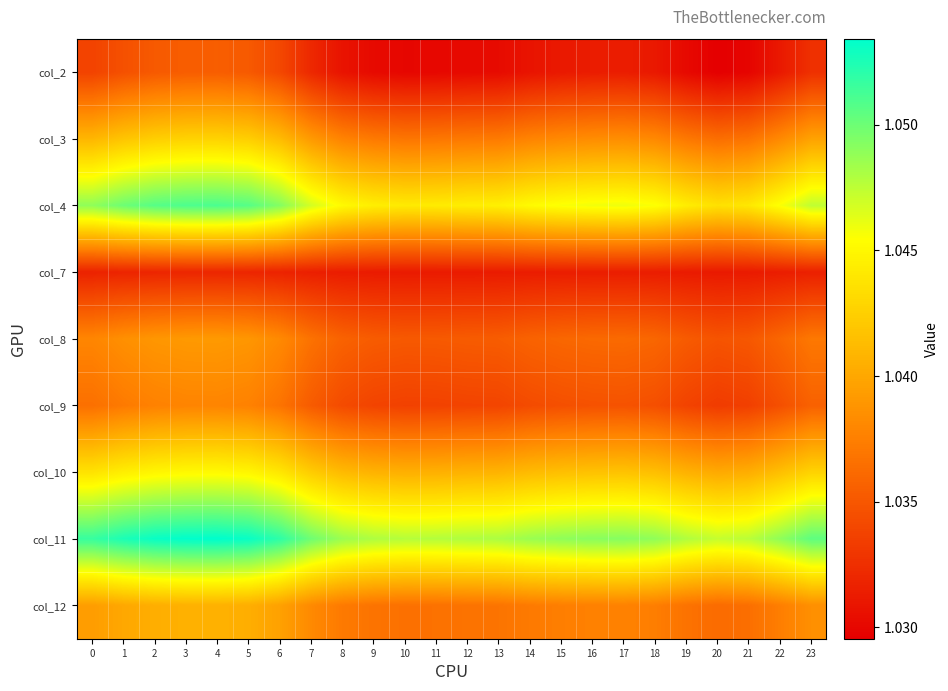

Rank the series at 17 from lowest to highest value.

col_2, col_7, col_9, col_8, col_12, col_3, col_10, col_4, col_11